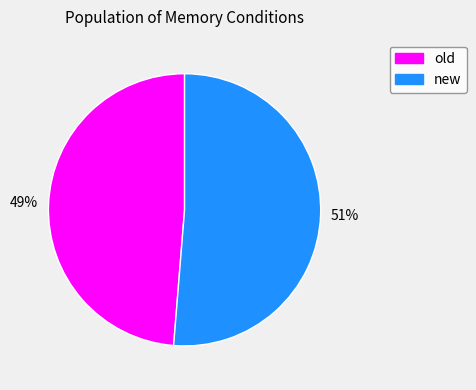

Which slice is the smallest?

old